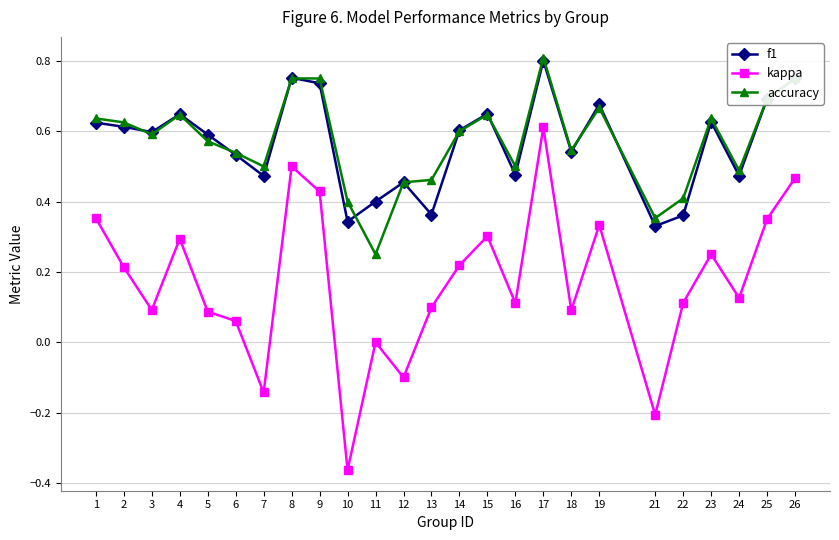

The accuracy series shows 1.0 at 2. True or false?

False